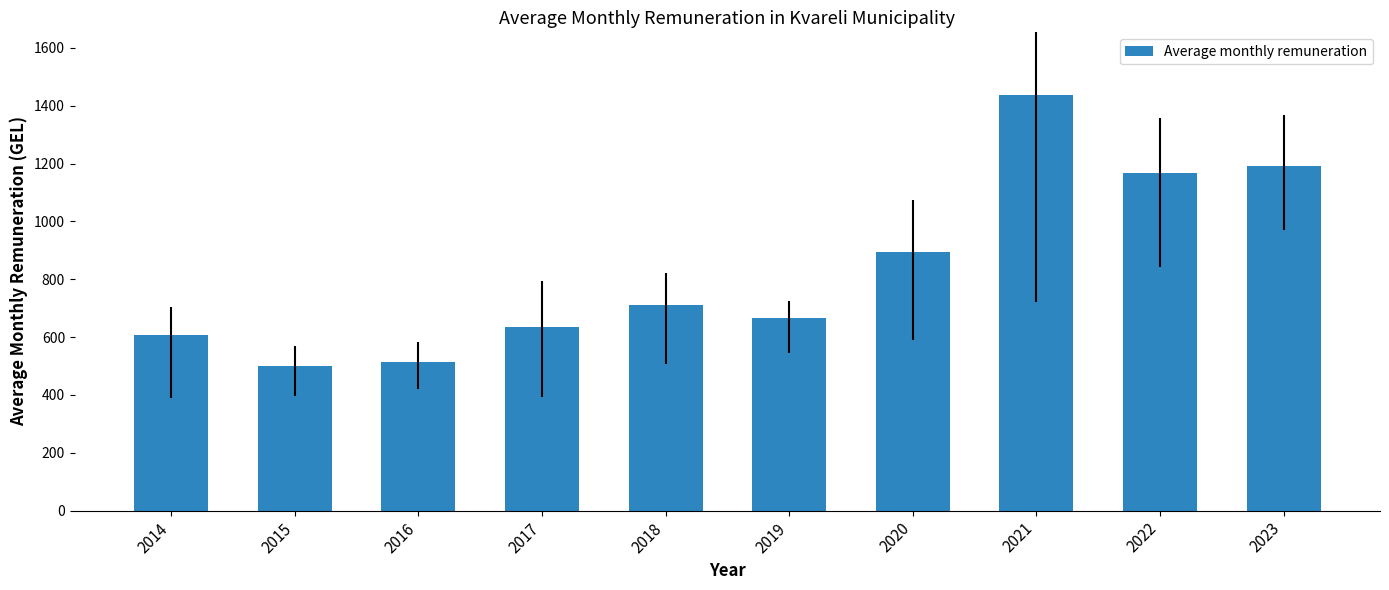

How many bars are there in total?

10